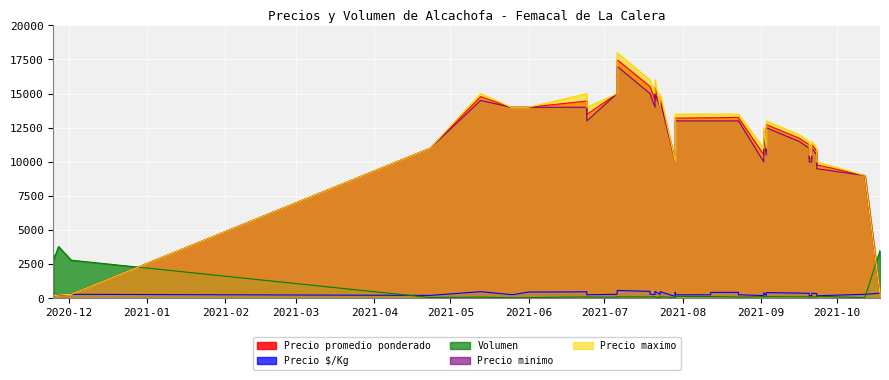

The value of Precio promedio ponderado at 2021-07-06 is 24244. True or false?

False